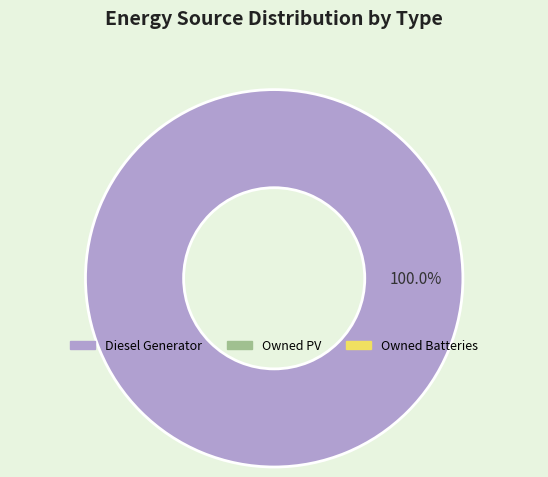

Rank the categories by value from lowest to highest.

Owned PV, Owned Batteries, Diesel Generator